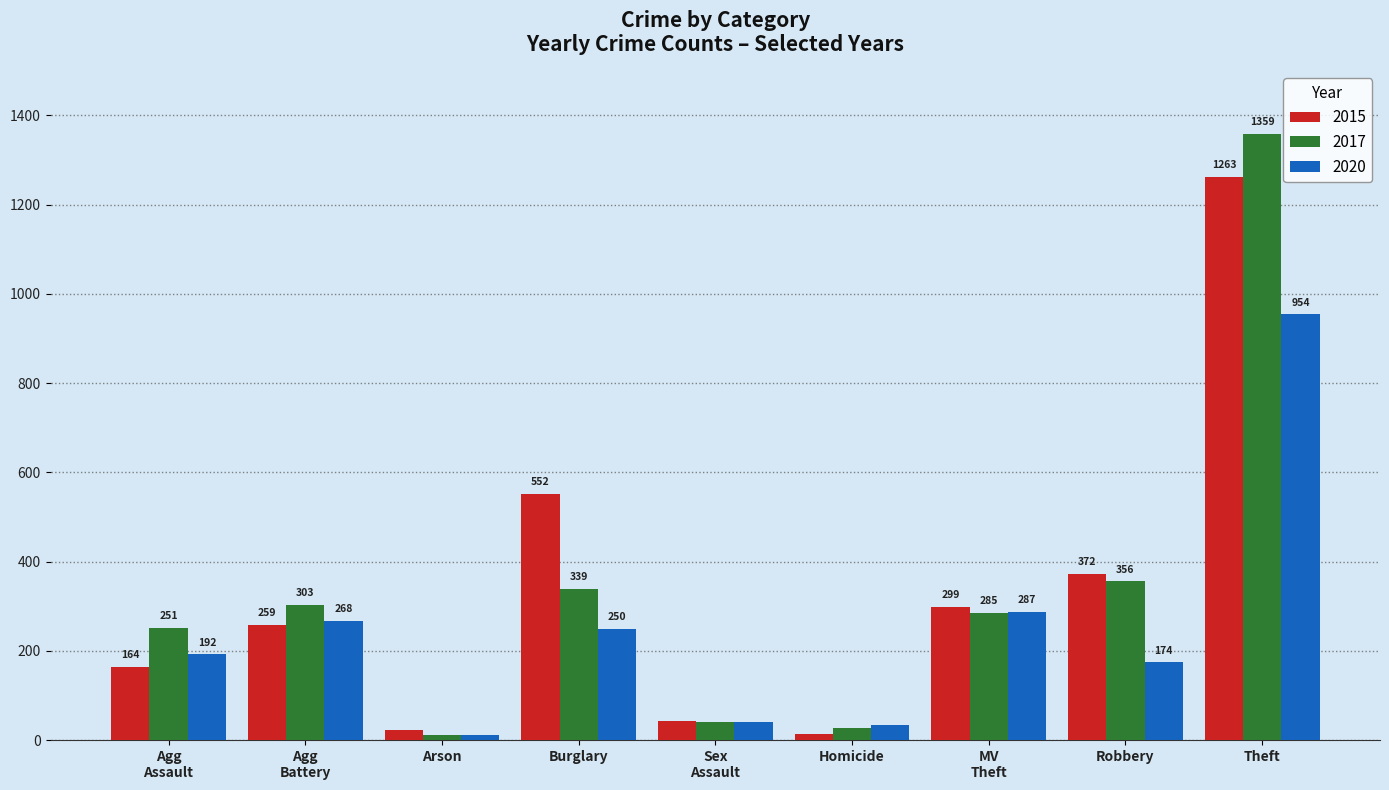

How many bars are there in total?

27